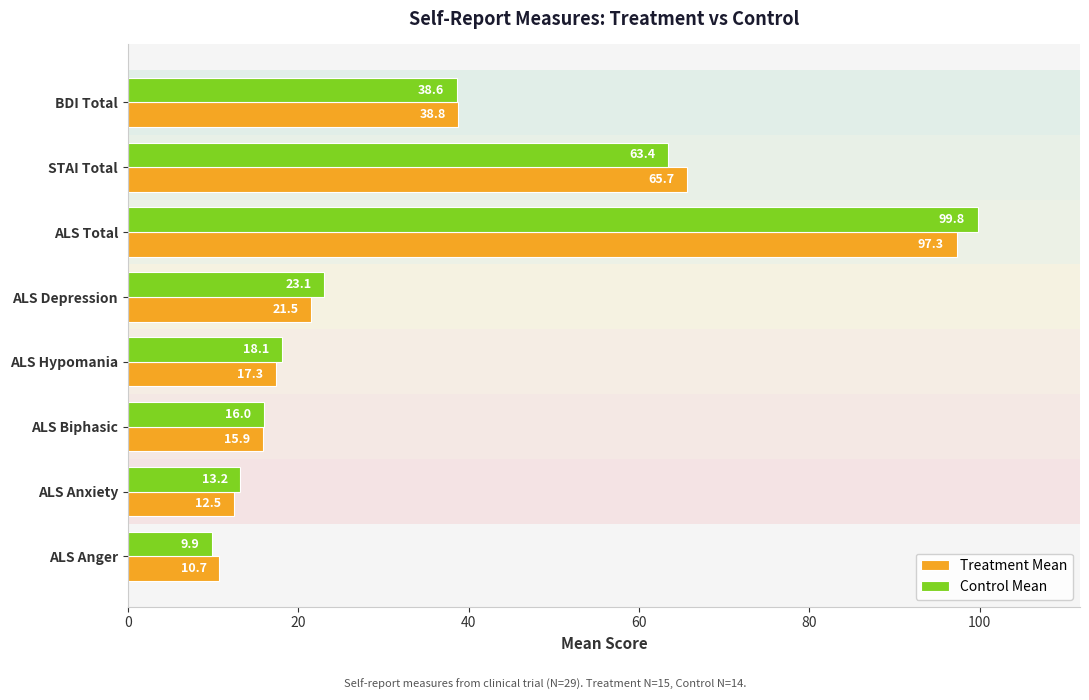

What are all the series names shown in the legend?

Treatment Mean, Control Mean